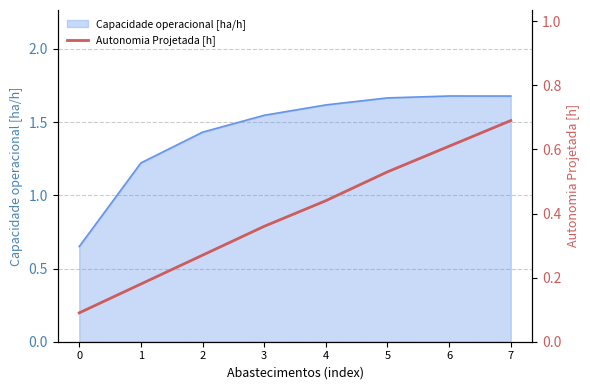

Between 2 and 7, which is larger?

7